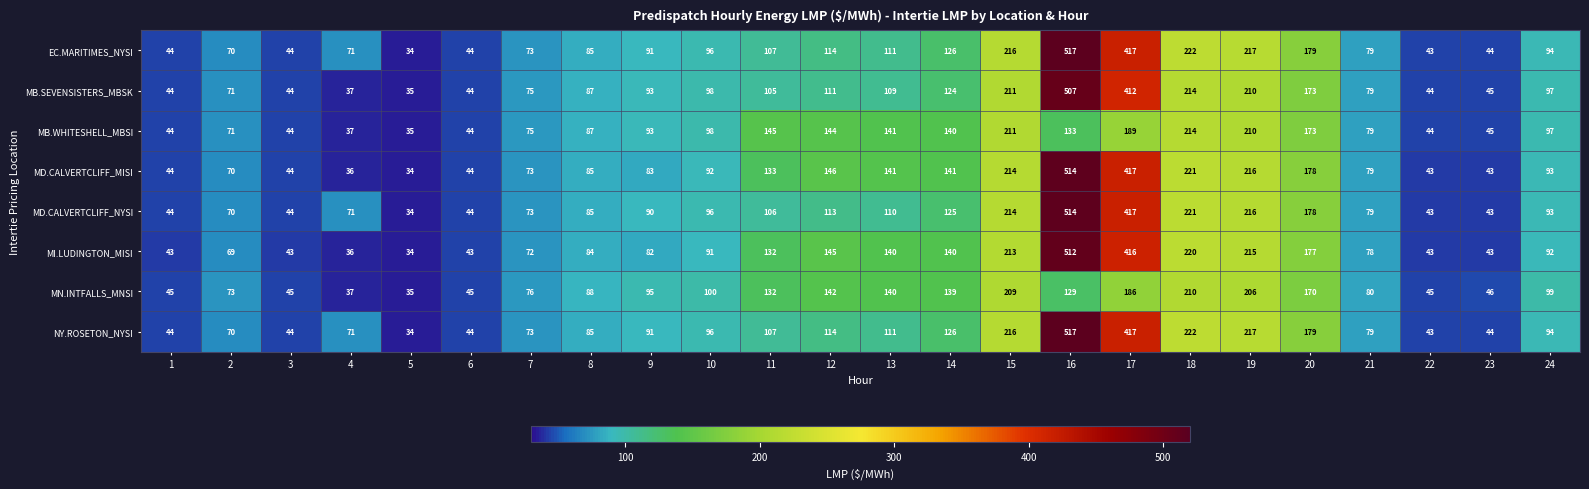

What is the difference between the MD.CALVERTCLIFF_NYSI values at 15 and 24?

121